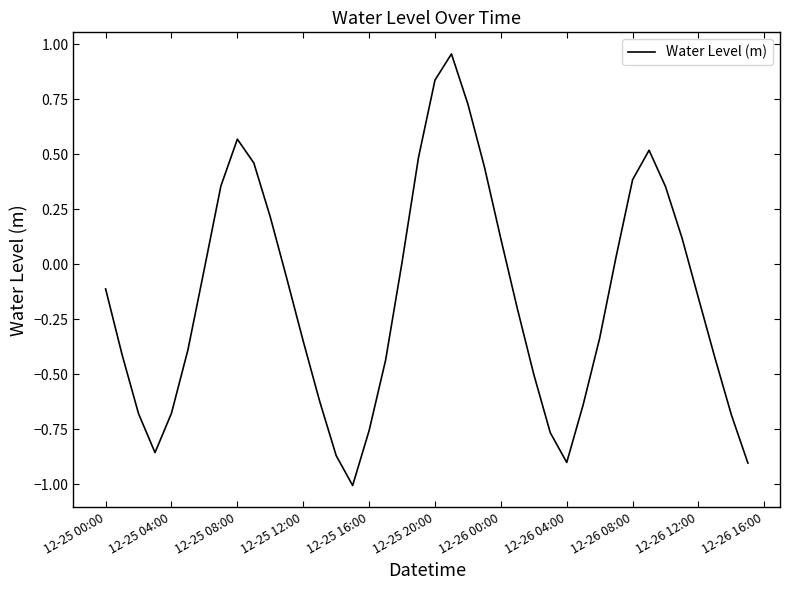

What is the minimum value shown in the chart?

-1.0